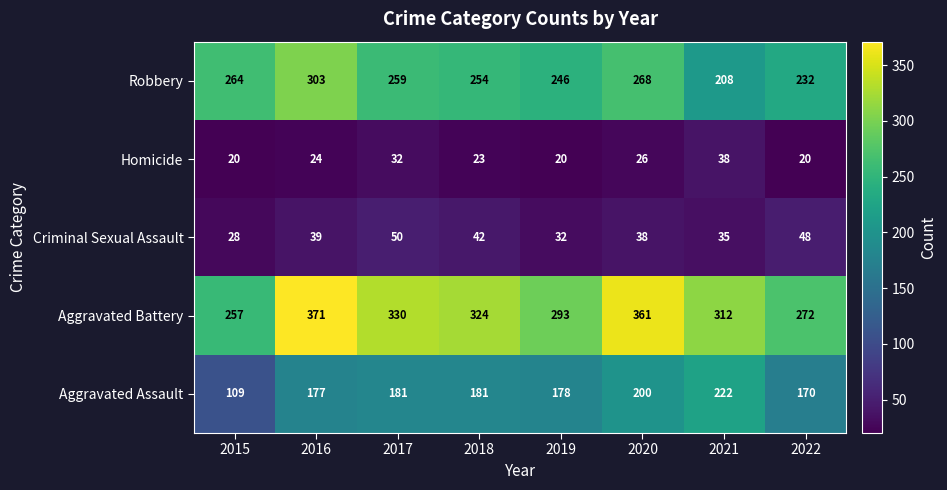

What is the maximum value shown in the chart?

371